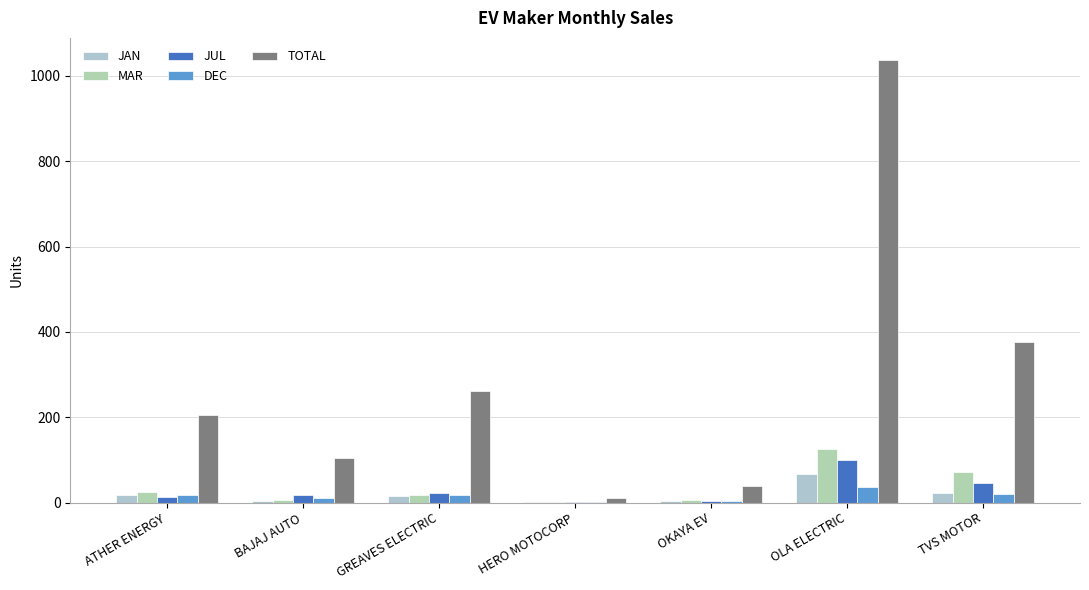

What is the sum of all JAN values?

133